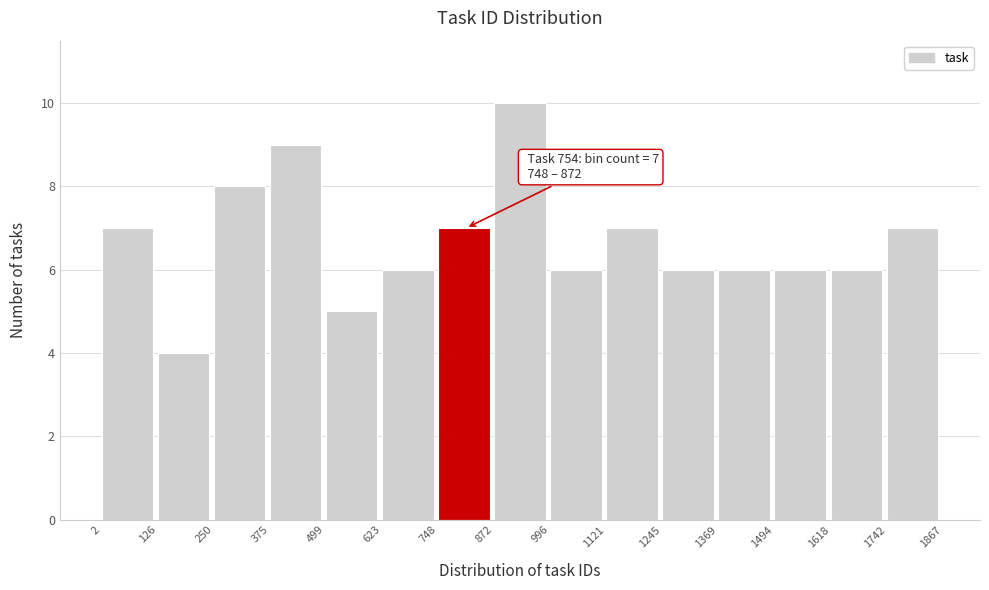

Which range on the x-axis has the tallest bar?

872 to 996